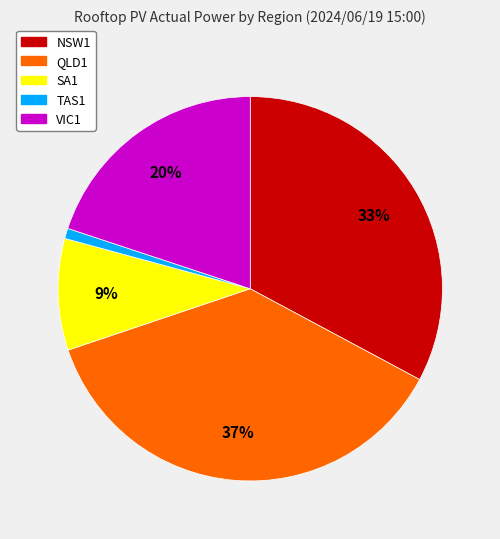

To the nearest percent, what portion does QLD1 represent?

37%